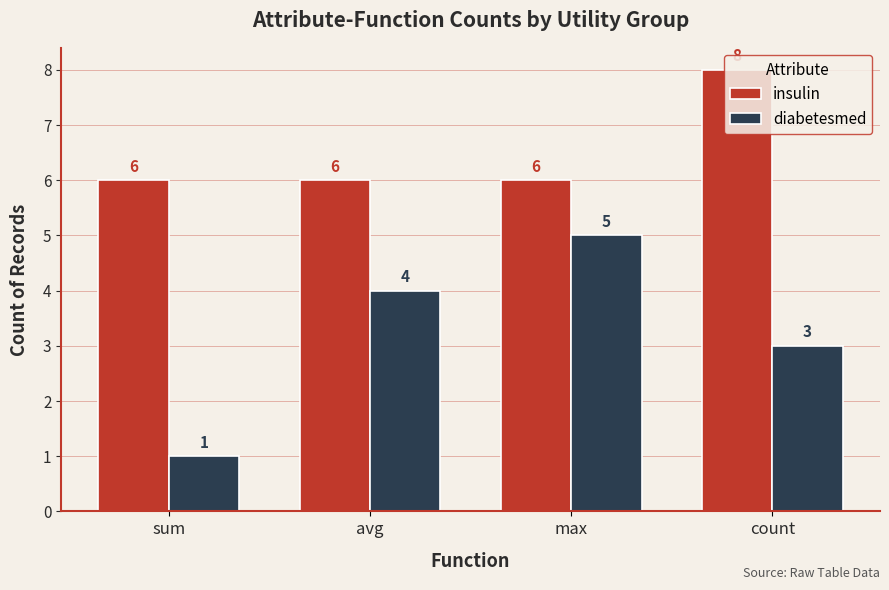

Which series has the largest total across all categories?

insulin